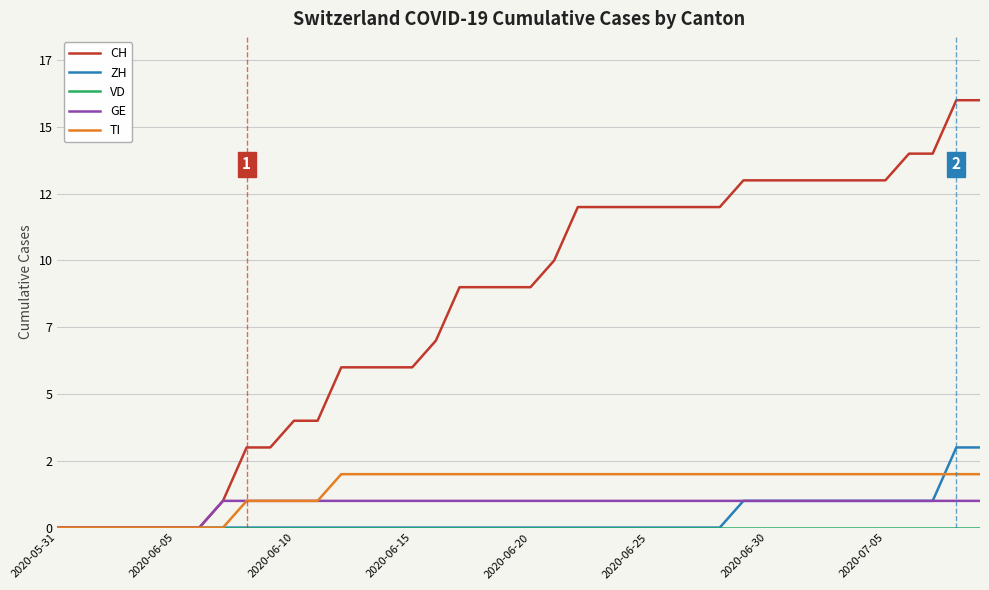

Does the chart have visible grid lines?

Yes